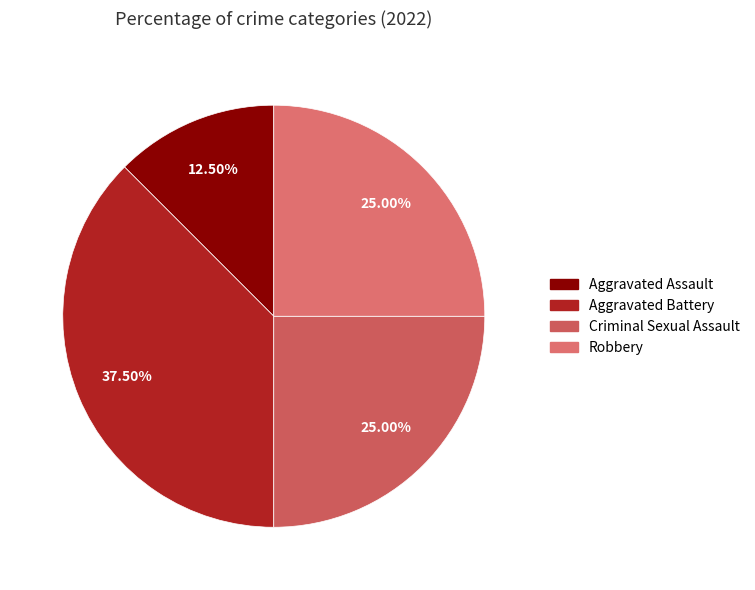

What percentage is the Criminal Sexual Assault slice, to the nearest percent?

25%